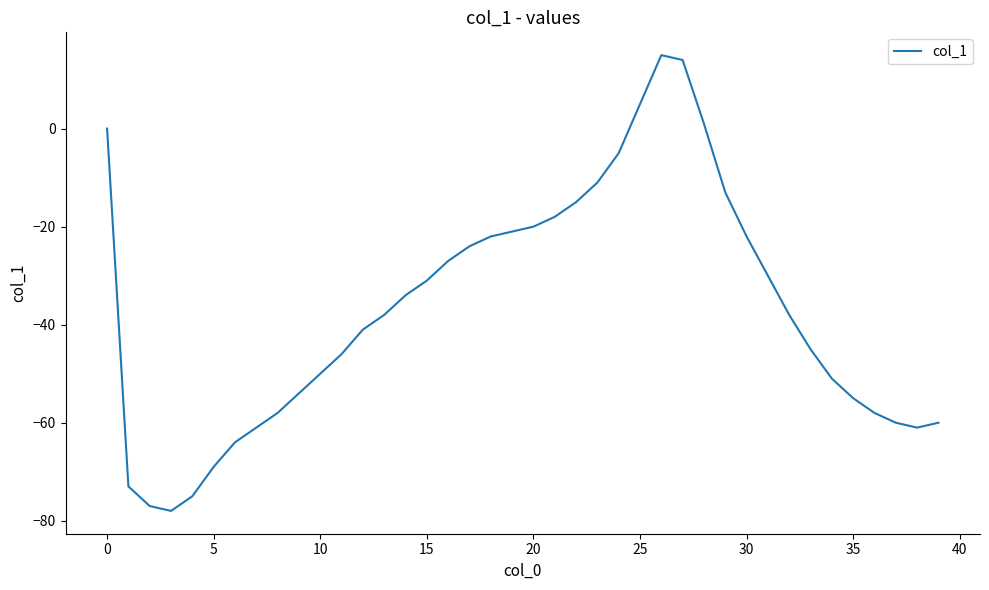

What is the minimum value shown in the chart?

-78